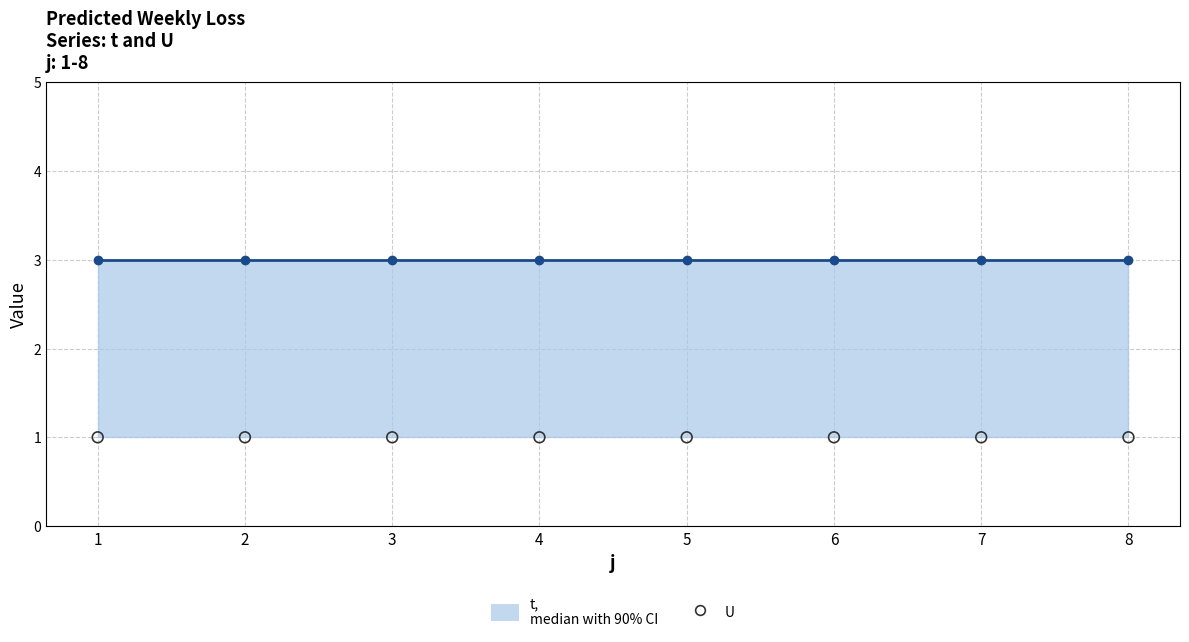

Which series contains the highest Y value?

t